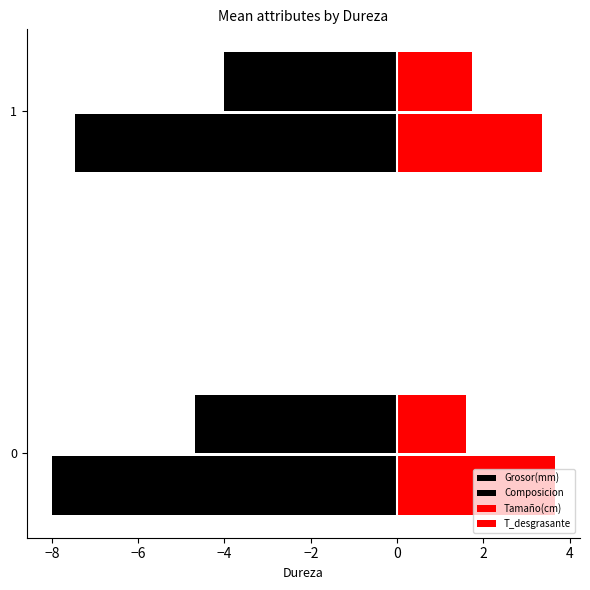

What is the highest value of the Composicion series?

-4.0